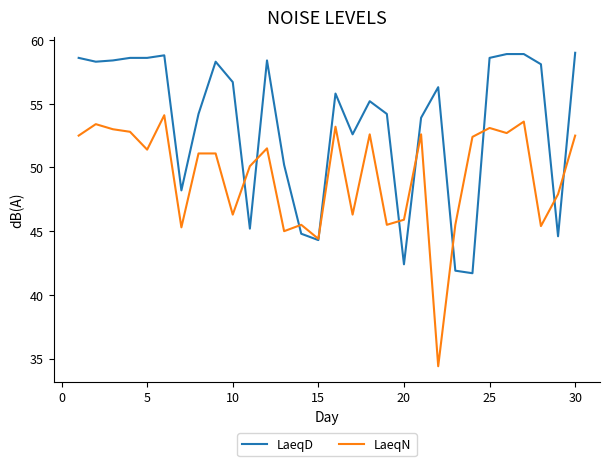

What is the greatest value displayed?

59.0